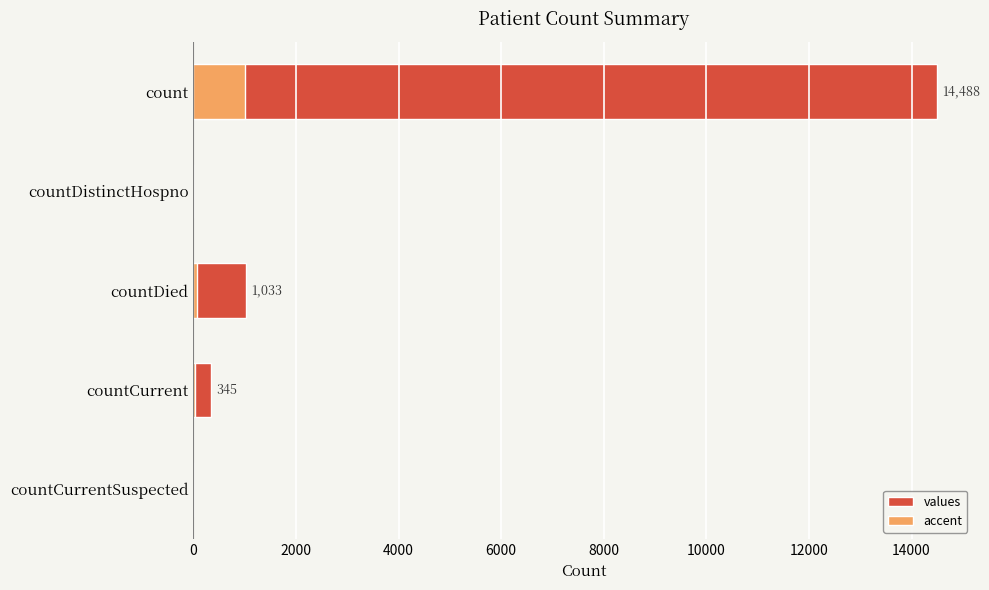

What is the average value of the values series?

3173.2